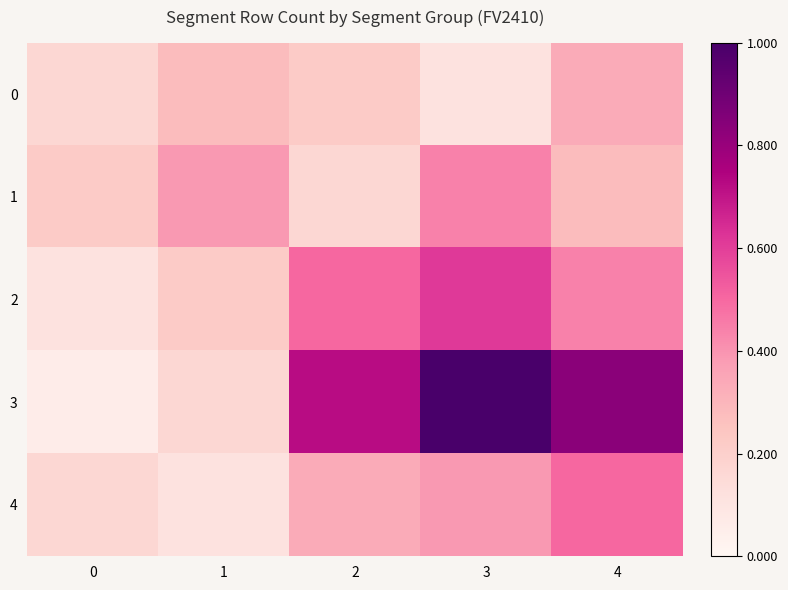

Reading right to left, extract all data points from this chart.

0: 4=0.3	3=0.1	2=0.2	1=0.3	0=0.2
1: 4=0.3	3=0.4	2=0.2	1=0.4	0=0.2
2: 4=0.4	3=0.6	2=0.5	1=0.2	0=0.1
3: 4=0.8	3=1.0	2=0.7	1=0.2	0=0.1
4: 4=0.5	3=0.4	2=0.3	1=0.1	0=0.2